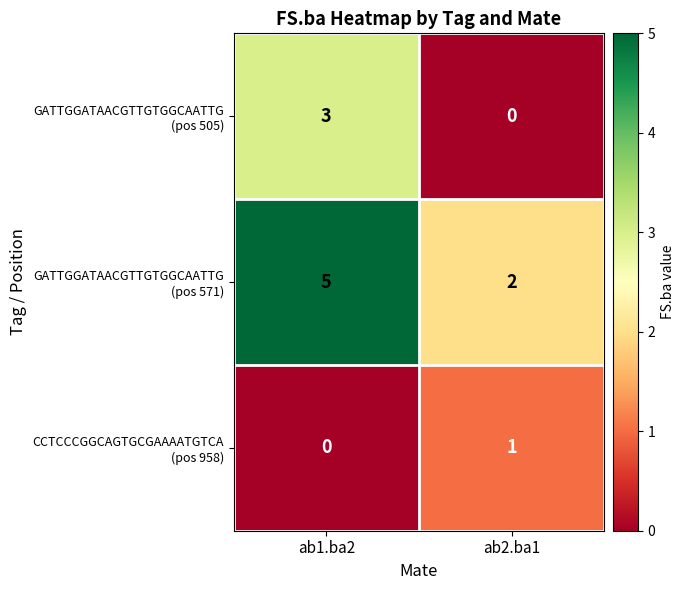

What is the total value across all series at ab1.ba2?

8